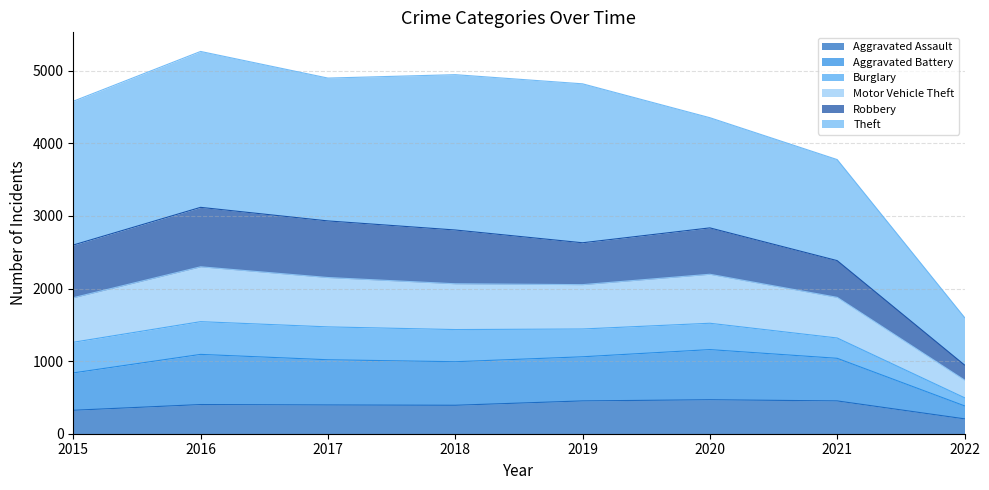

In Aggravated Assault, how many points are higher than both neighbors (excluding endpoints)?

2